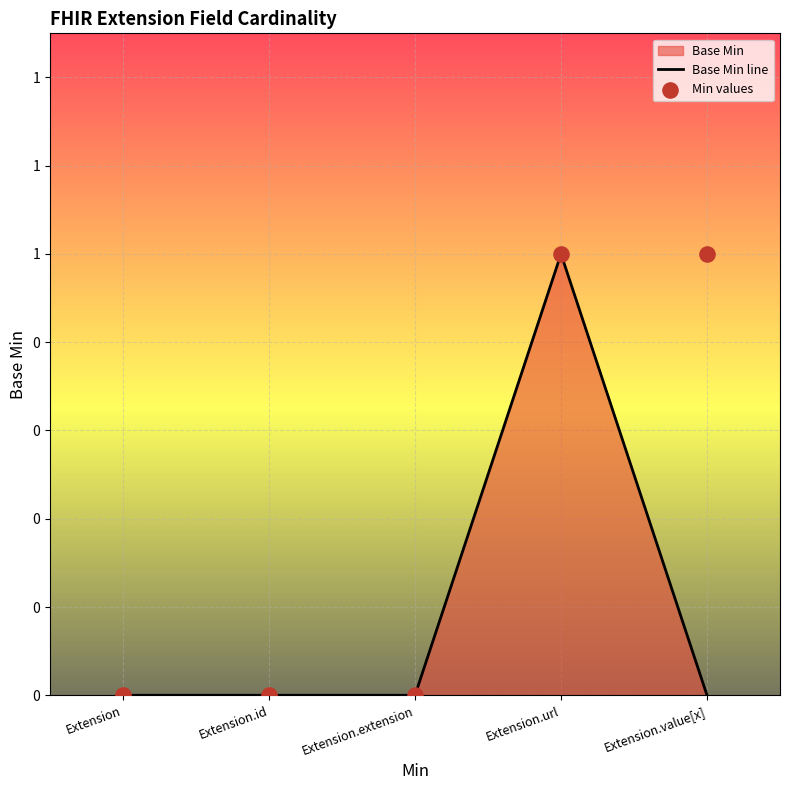

Which series contains the highest Y value?

Base Min line